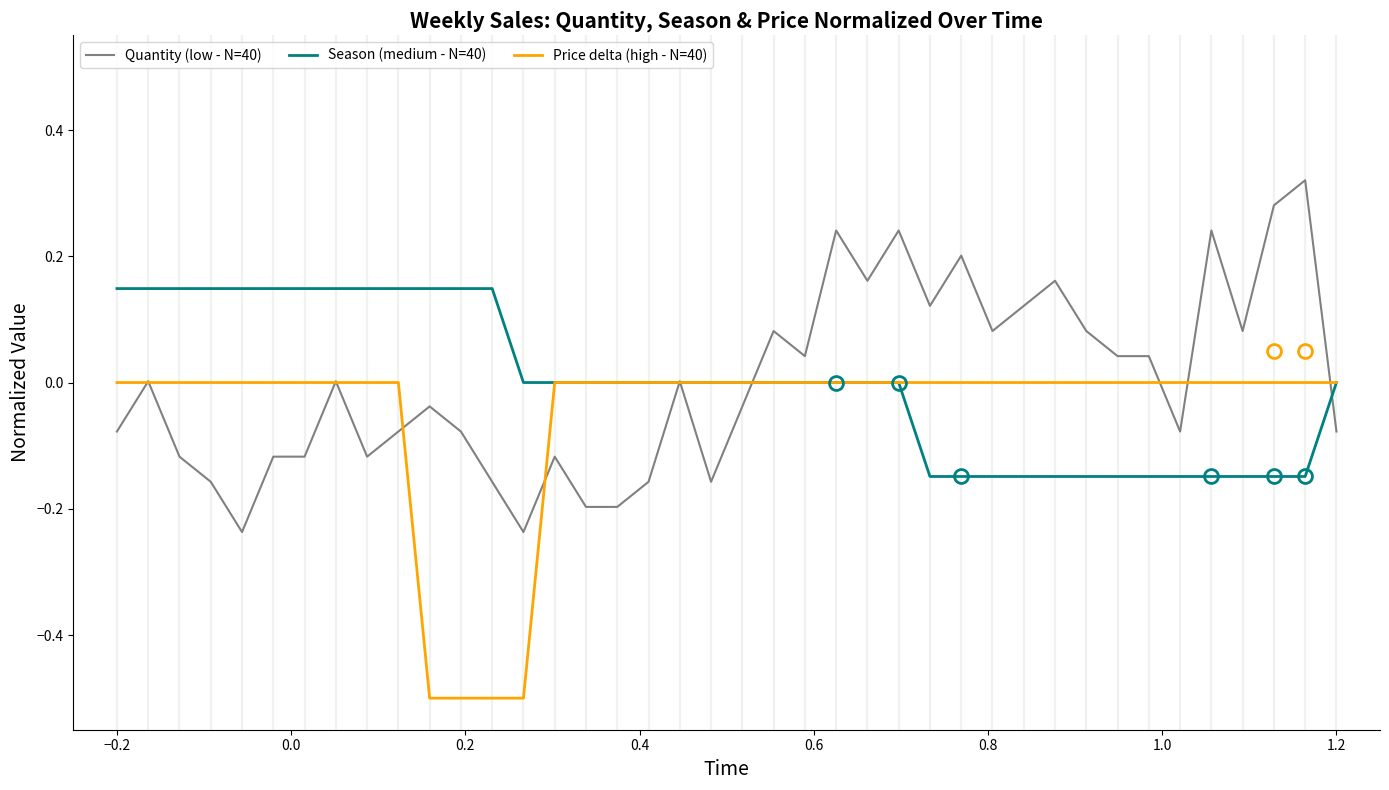

Rank the series by their maximum value, from highest to lowest.

Quantity (low - N=40), Season (medium - N=40), Price delta (high - N=40)